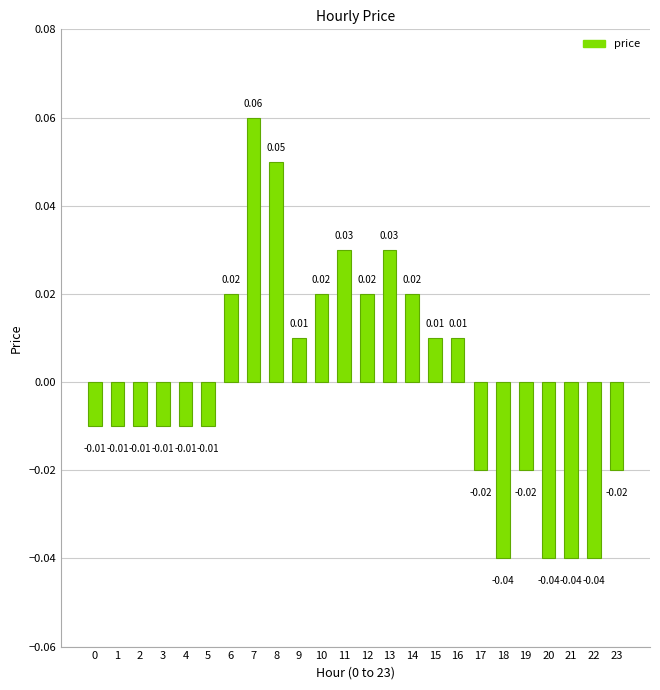

Between 11 and 7, which is larger?

7